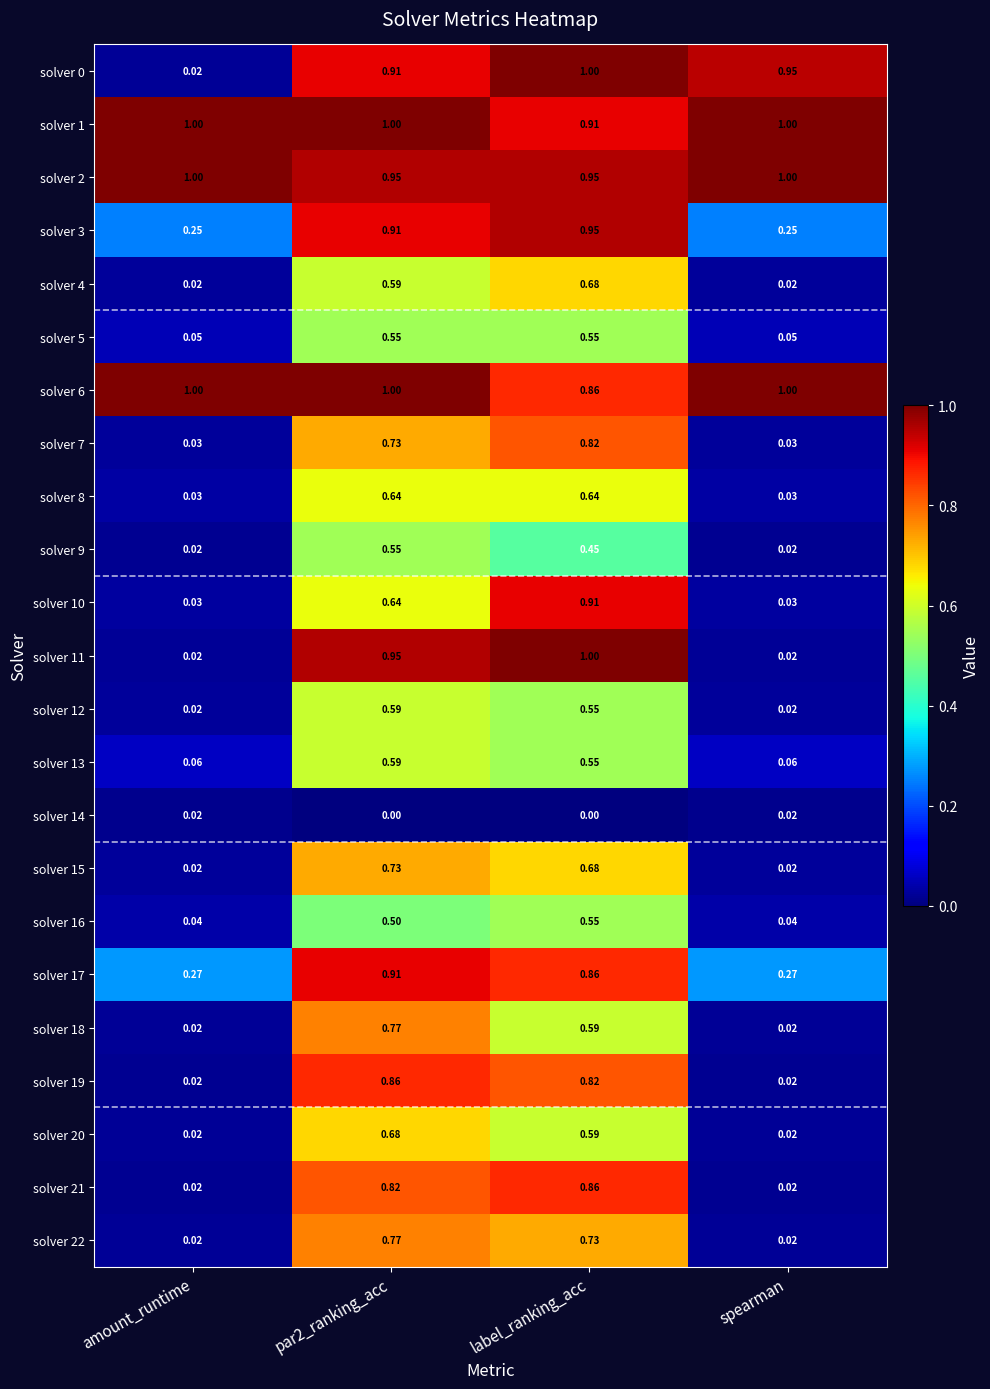

What is the total value across all series at label_ranking_acc?

16.5